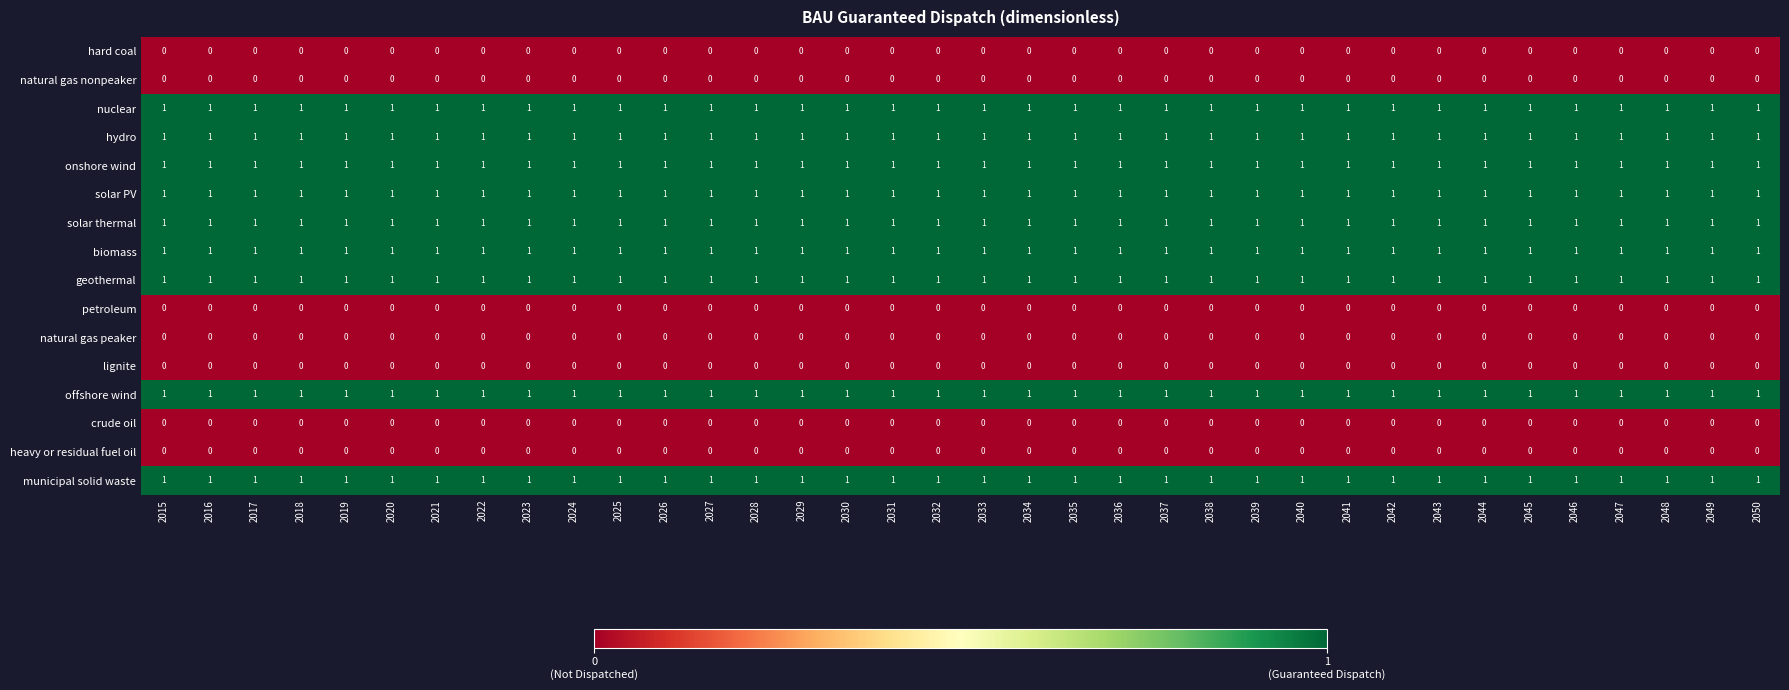

What is the spread (max minus min) of values at 2046?

1